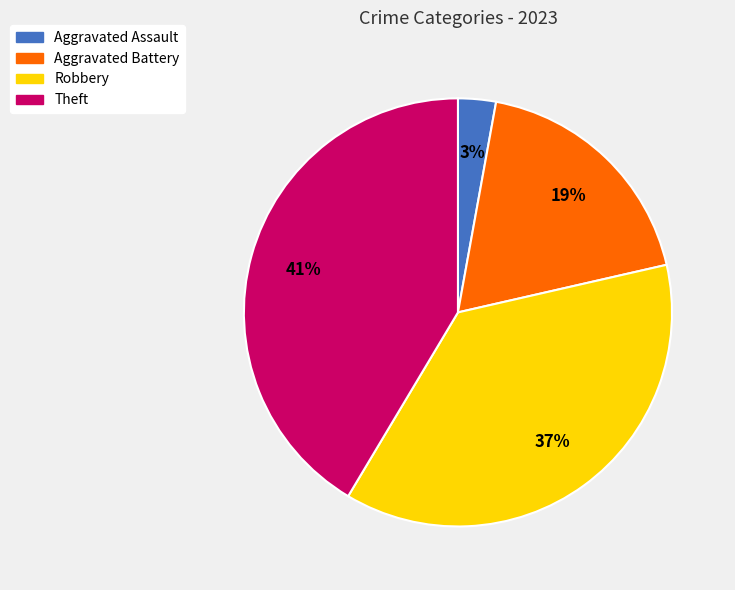

Is the sum of Aggravated Battery and Aggravated Assault greater than half?

No